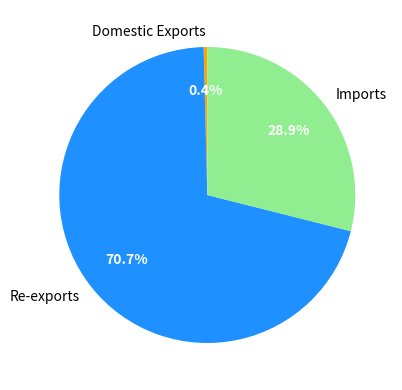

Which category has the biggest portion of the pie?

Re-exports